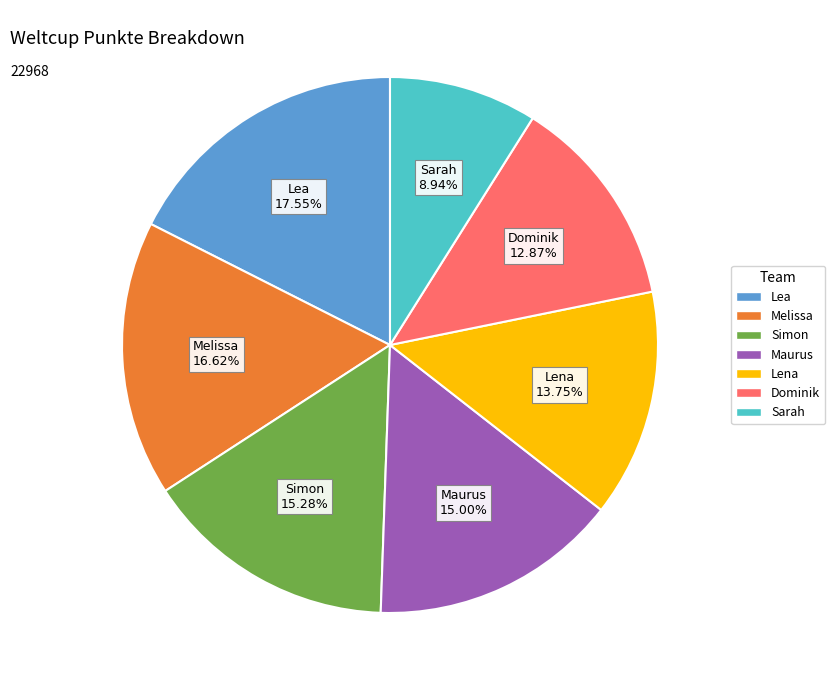

Is Simon the majority of the pie?

No